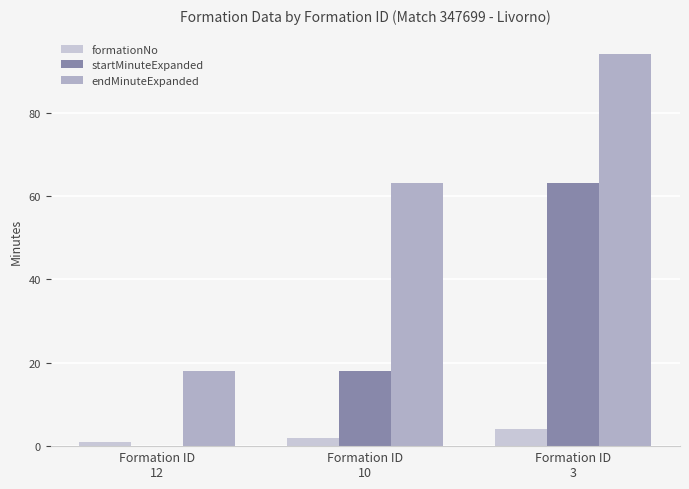

What is the average value of the startMinuteExpanded series?

27